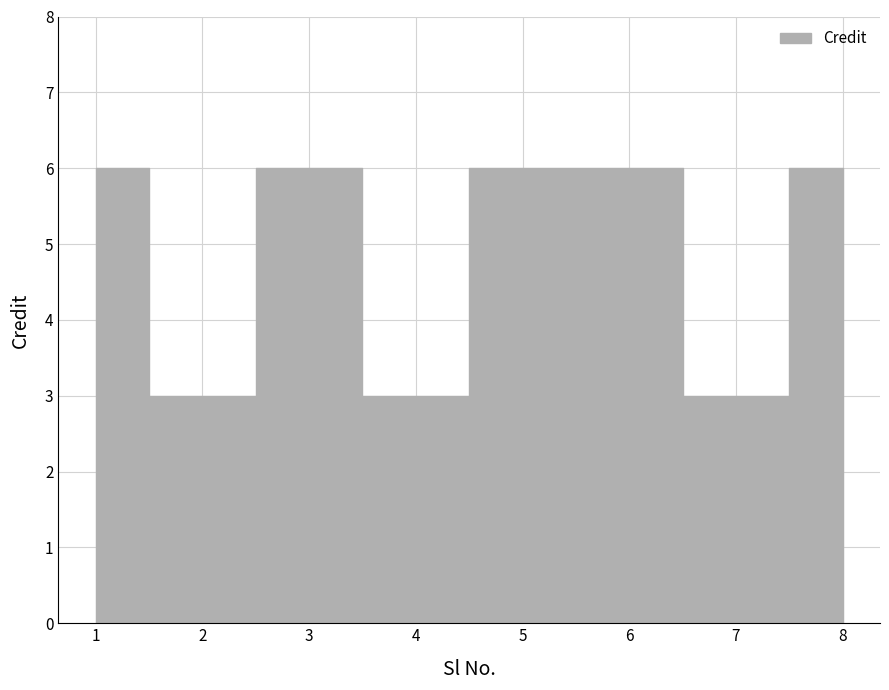

Which label corresponds to the smallest value in the chart?

2